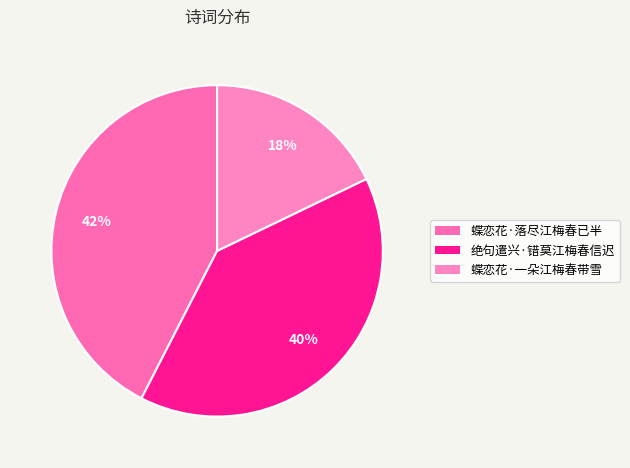

How many slices are in this pie chart?

3